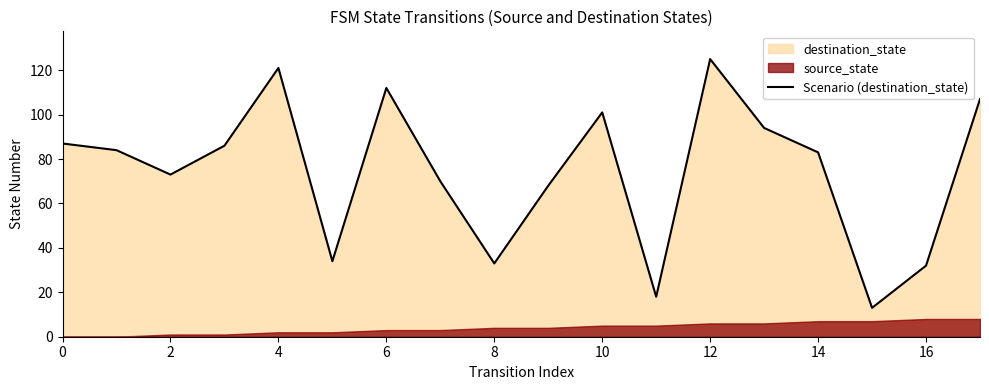

The value of Scenario (destination_state) at 10 is 101. True or false?

True